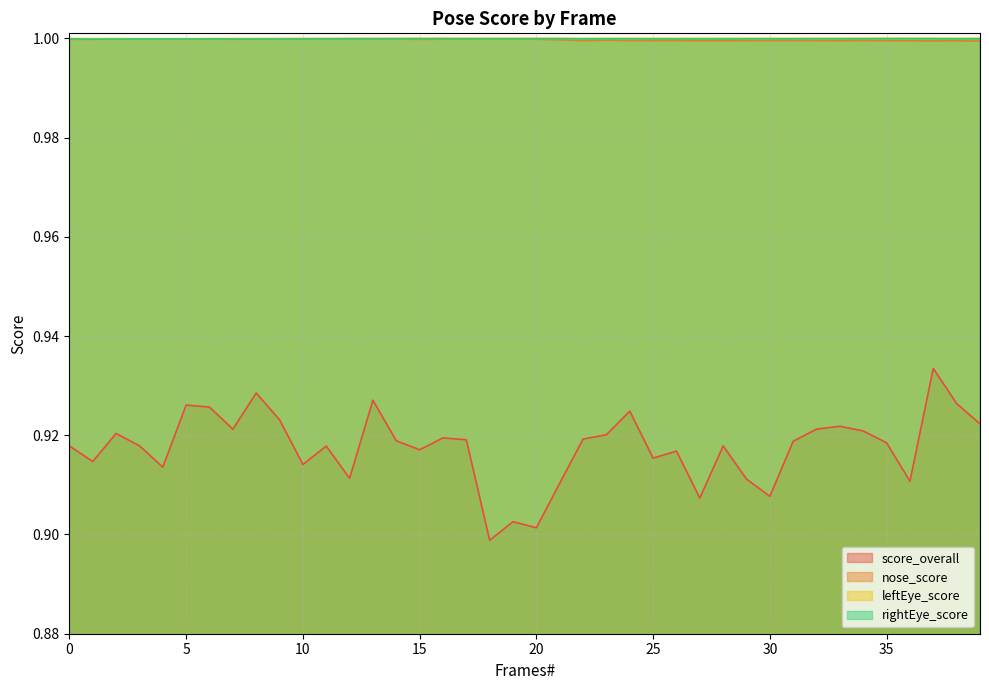

Where is the first local maximum for score_overall?

2